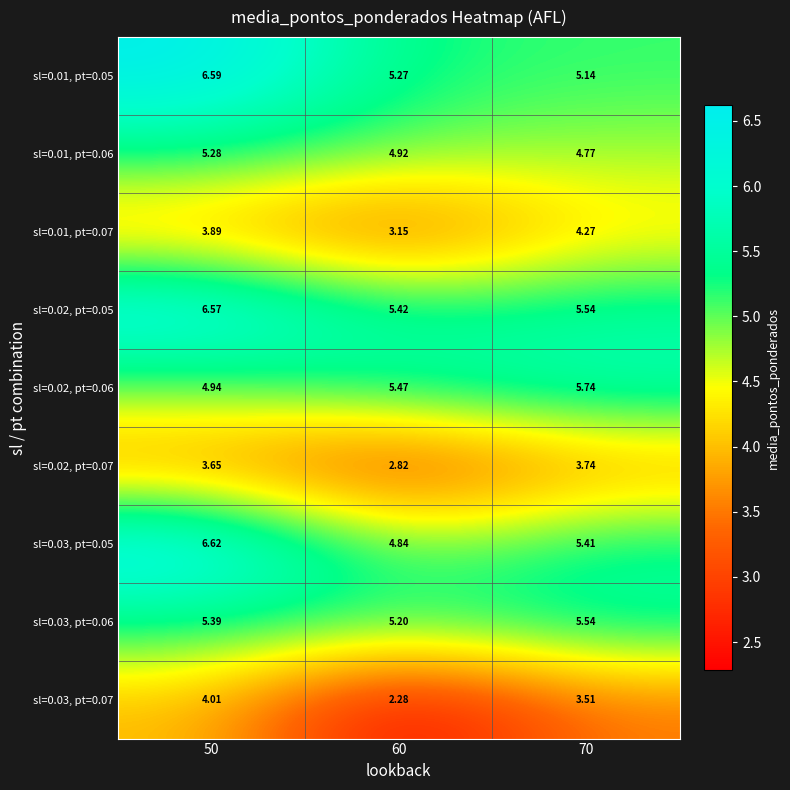

Is the value of sl=0.02, pt=0.07 at 60 greater than the value of sl=0.01, pt=0.06 at 50?

No